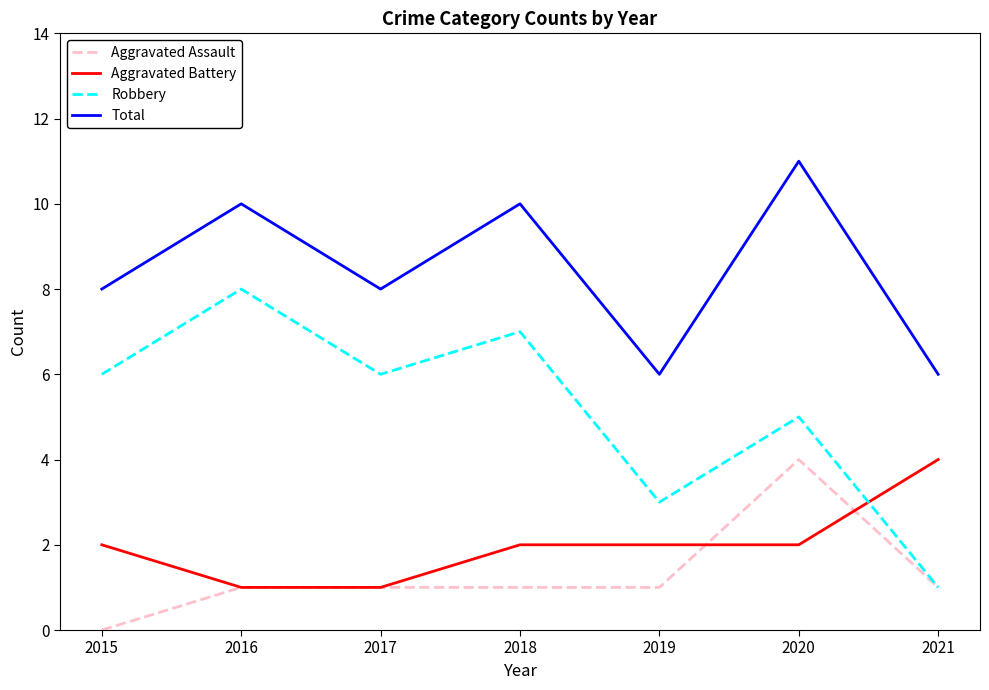

Rank the series at 2019 from lowest to highest value.

Aggravated Assault, Aggravated Battery, Robbery, Total